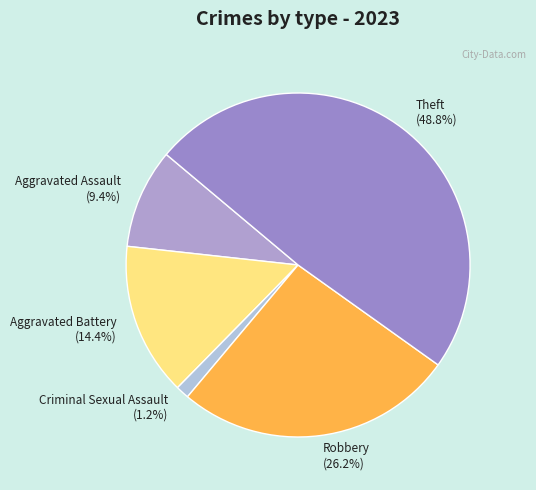

Count the number of slices in the pie.

5